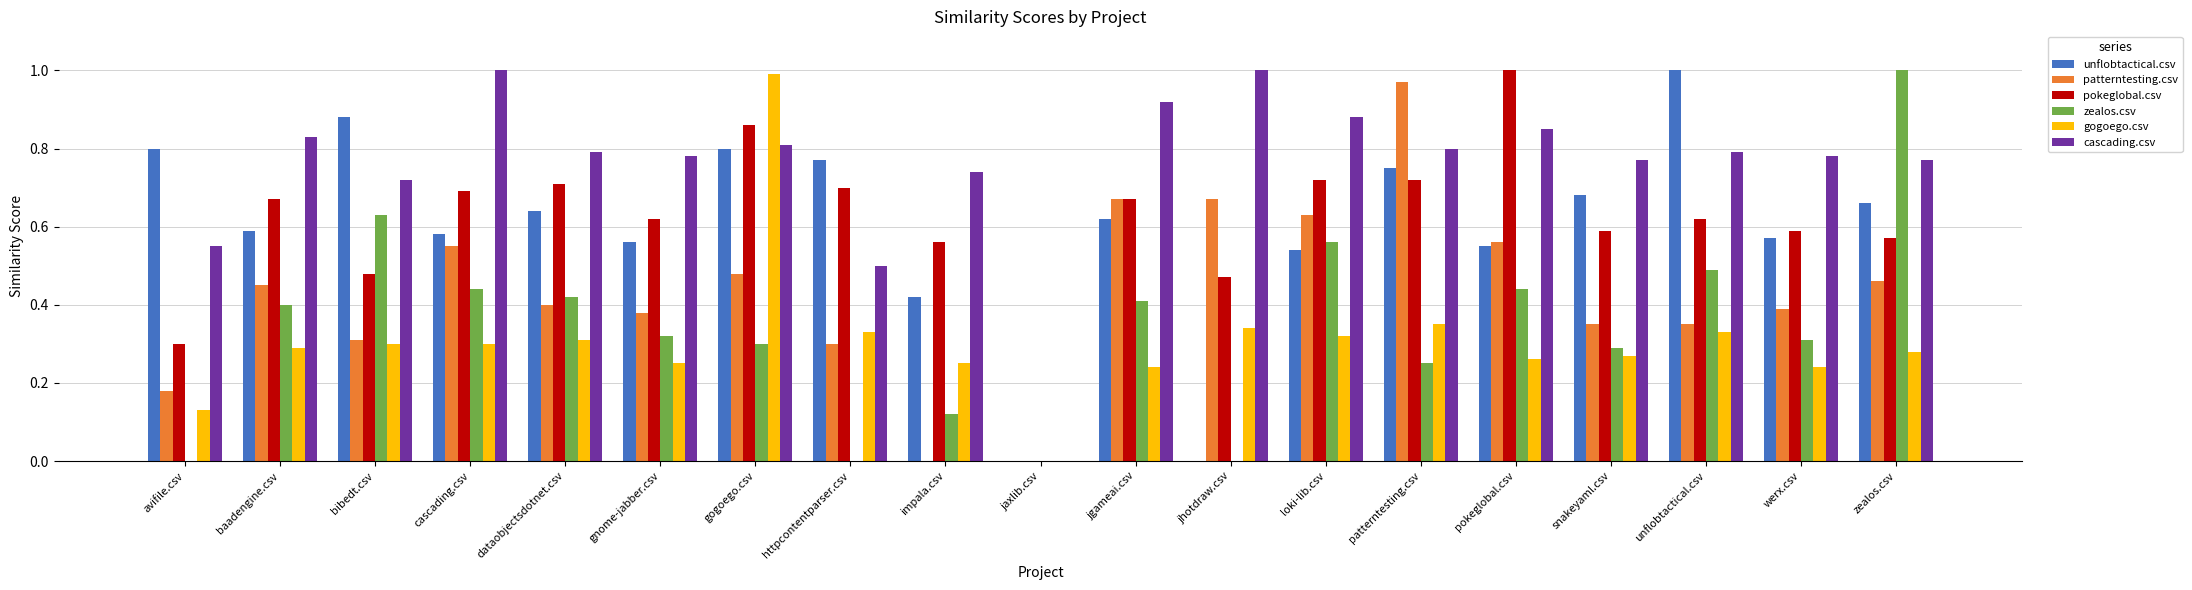

The value of pokeglobal.csv at loki-lib.csv is 0.7. True or false?

True